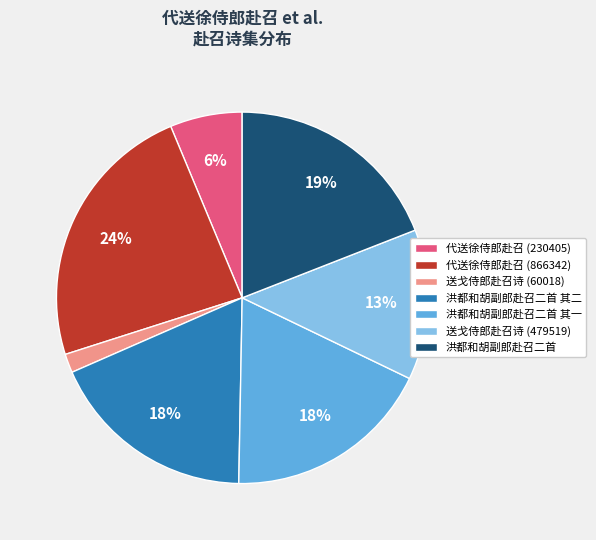

True or false: 洪都和胡副郎赴召二首 其二 accounts for 4% of the total.

False